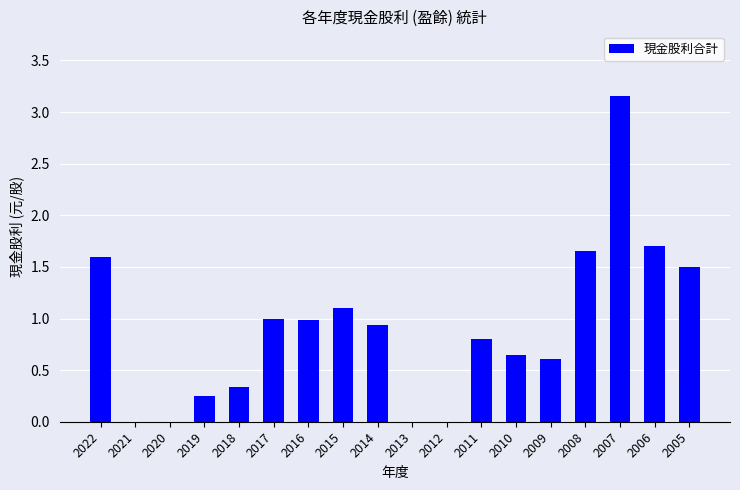

Which has a higher value, 2008 or 2007?

2007